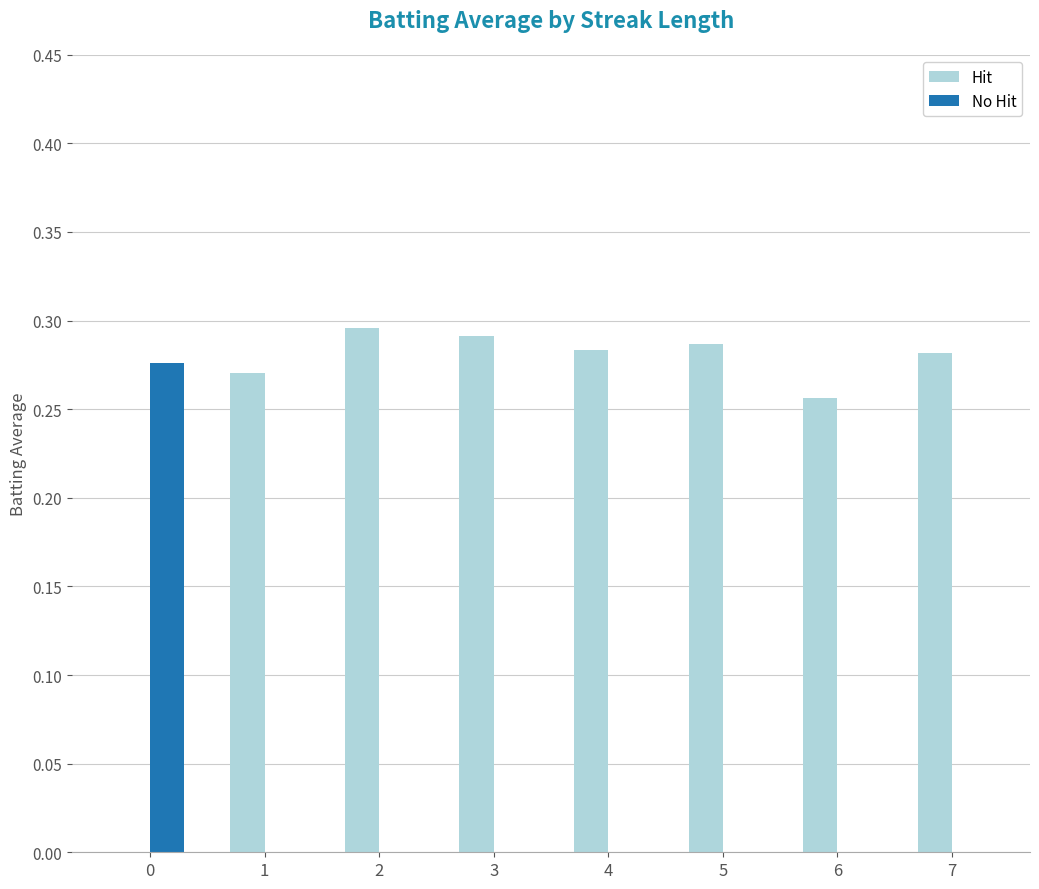

How many values in Hit are above zero?

7